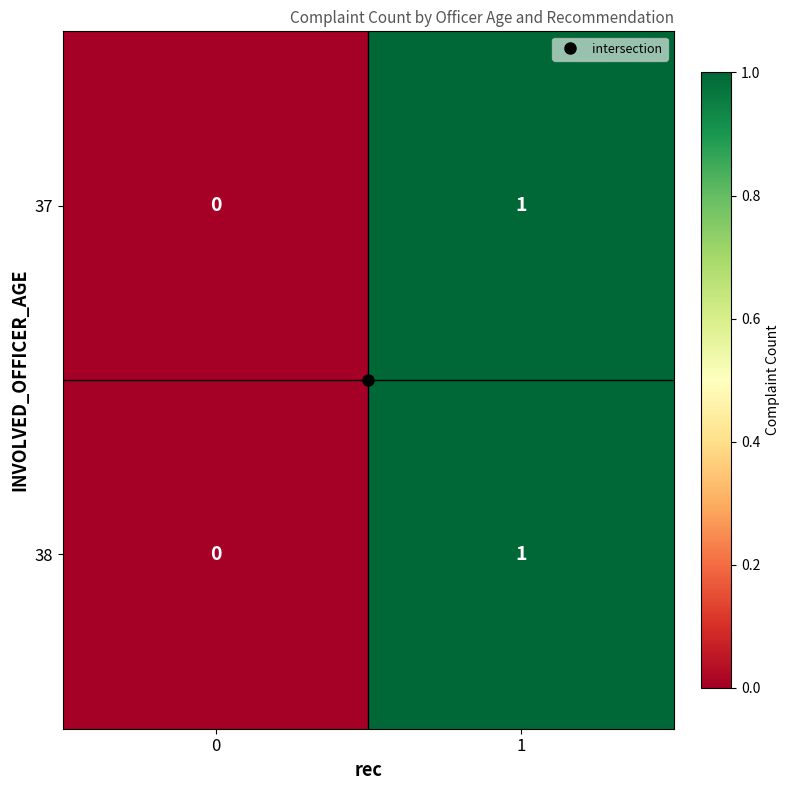

True or false: 37 has a value of 2 at 1.

False